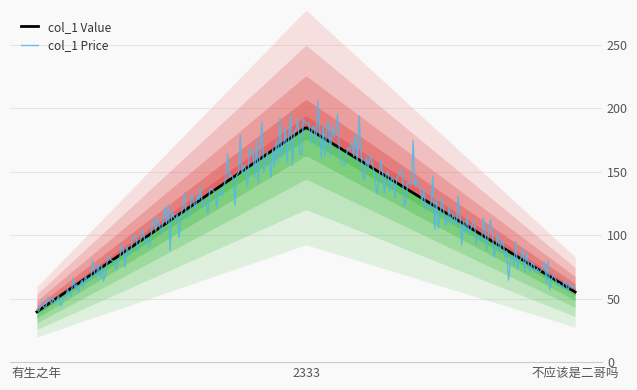

Is this an area chart (filled region under the line)?

No